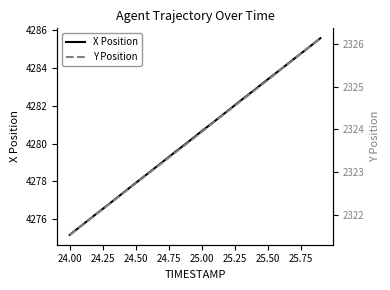

Is it true that X Position equals 7097.3 at 24.00?

False